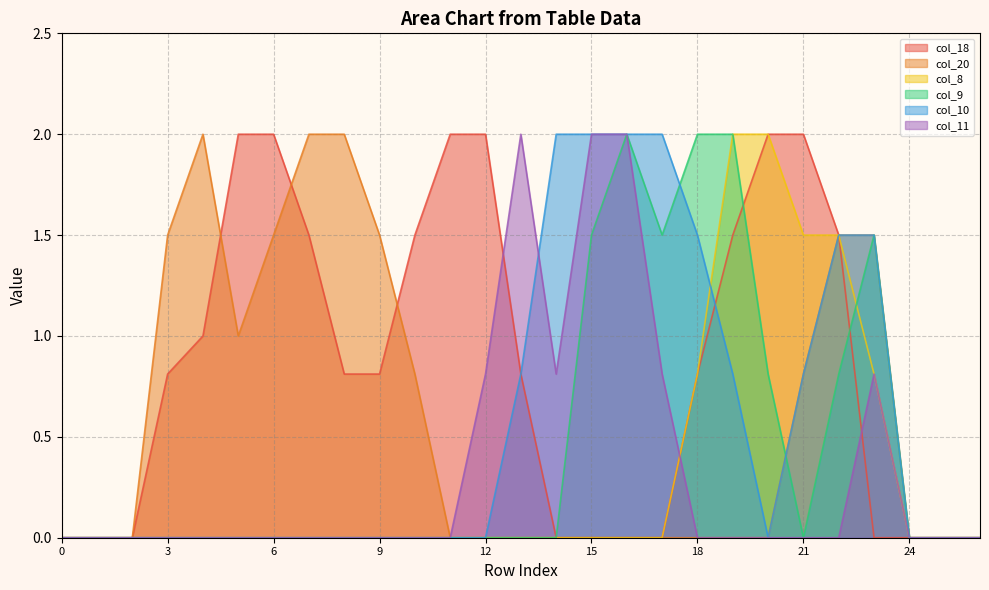

How many intersections are there between col_10 and col_8?

1